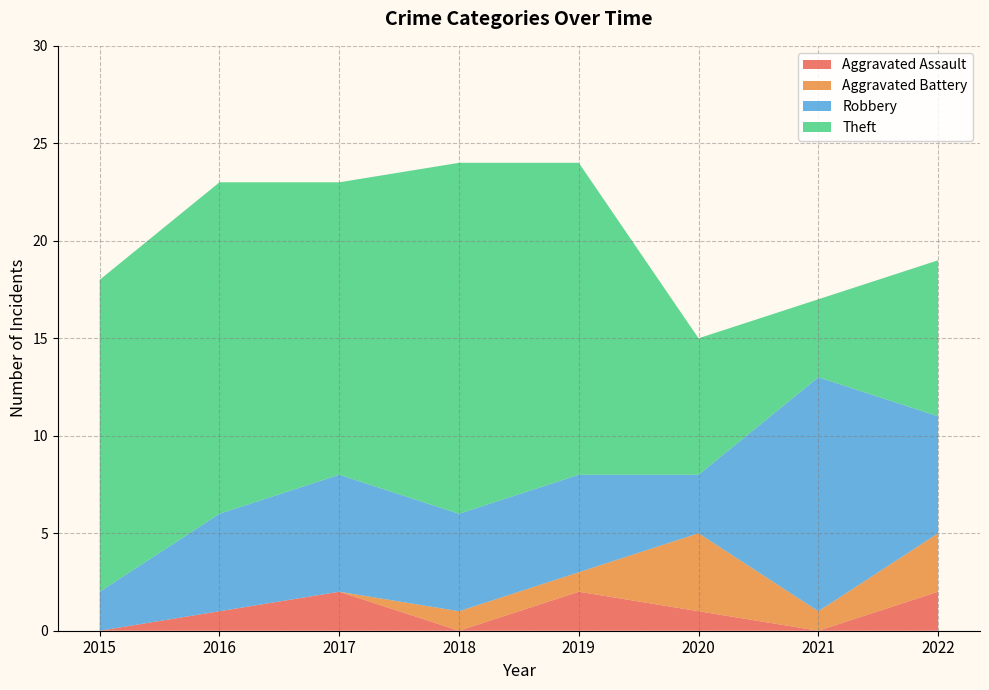

Reading left to right, transcribe all the data shown in this chart.

Aggravated Assault: 0	1	2	0	2	1	0	2
Aggravated Battery: 0	0	0	1	1	4	1	3
Robbery: 2	5	6	5	5	3	12	6
Theft: 16	17	15	18	16	7	4	8